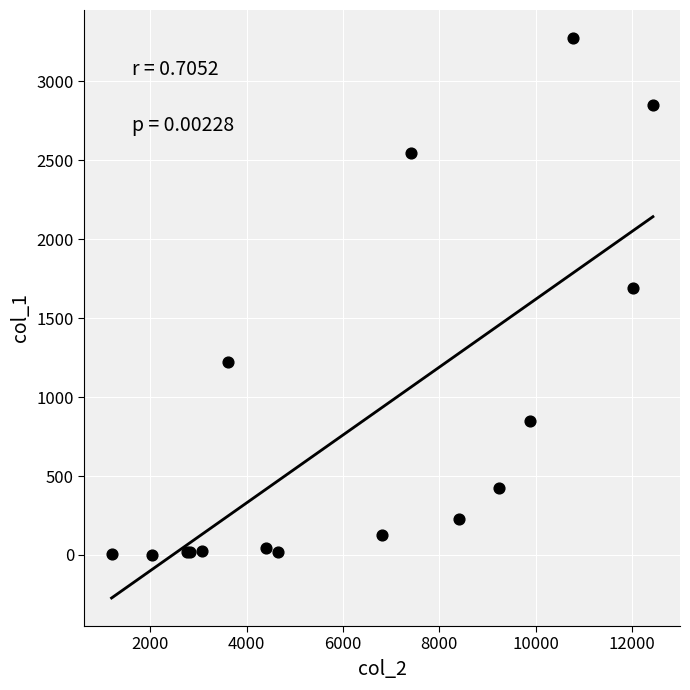

What Y value in the scatter plot is closest to 1638?

1690